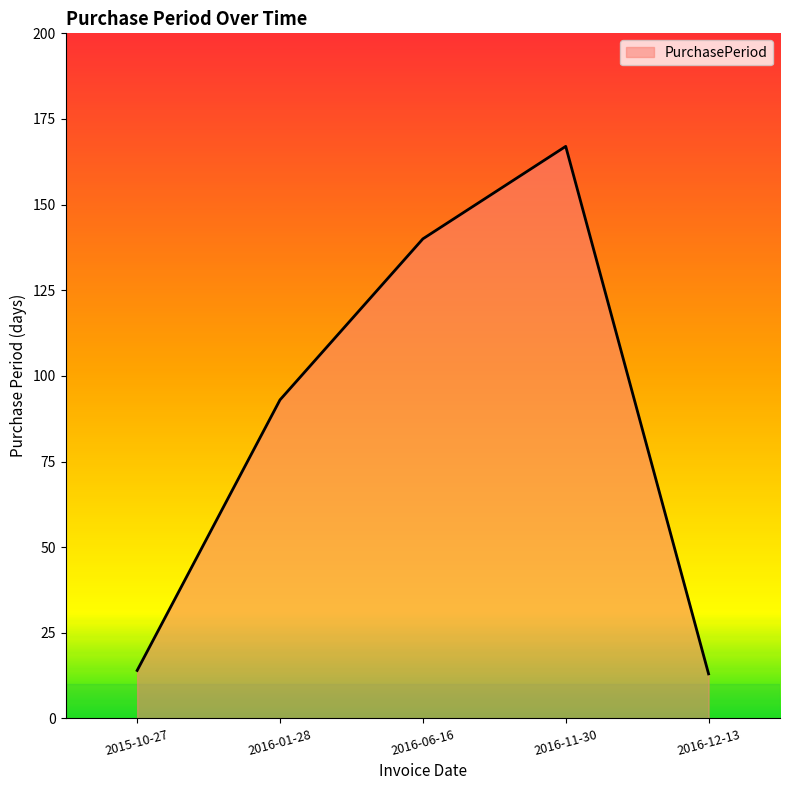

What is the difference between the second highest and minimum values?

127